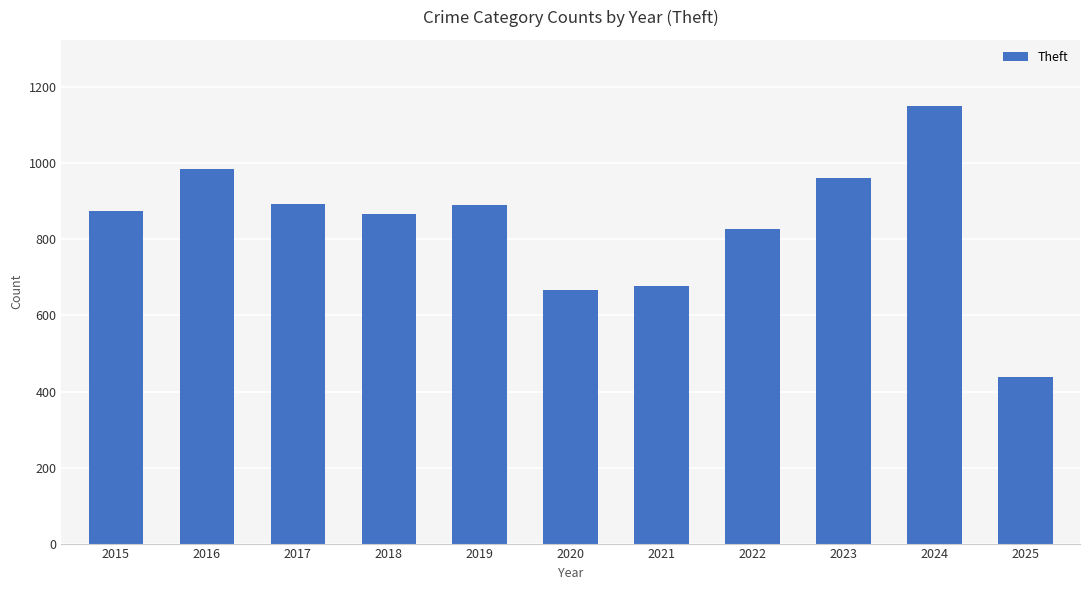

At which label is the value closest to 794?

2022